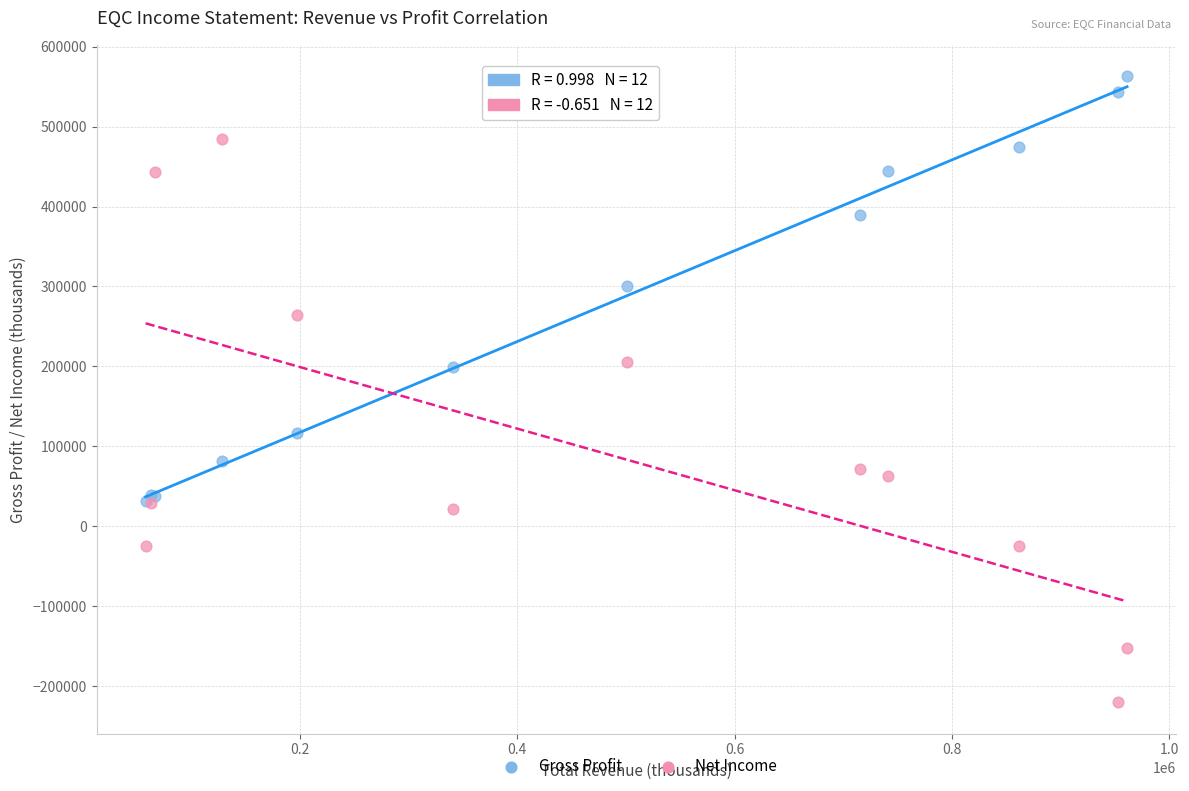

In the Net Income series, what Y value is closest to 132300?

71900